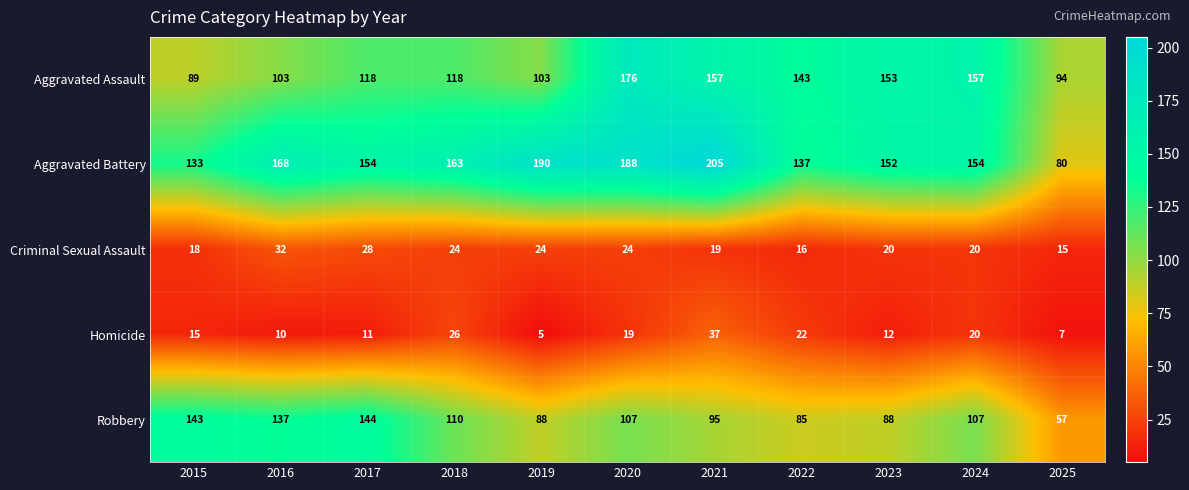

What is the difference between the Homicide values at 2025 and 2024?

13